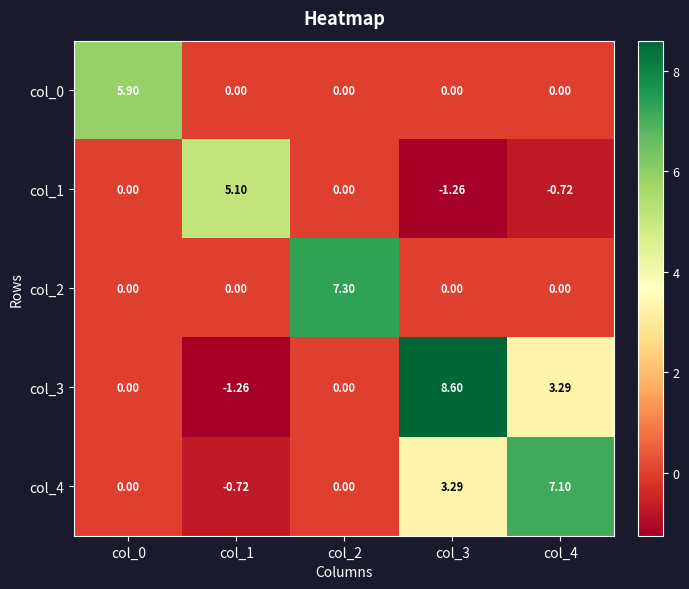

At which category is the sum across all series the highest?

col_3